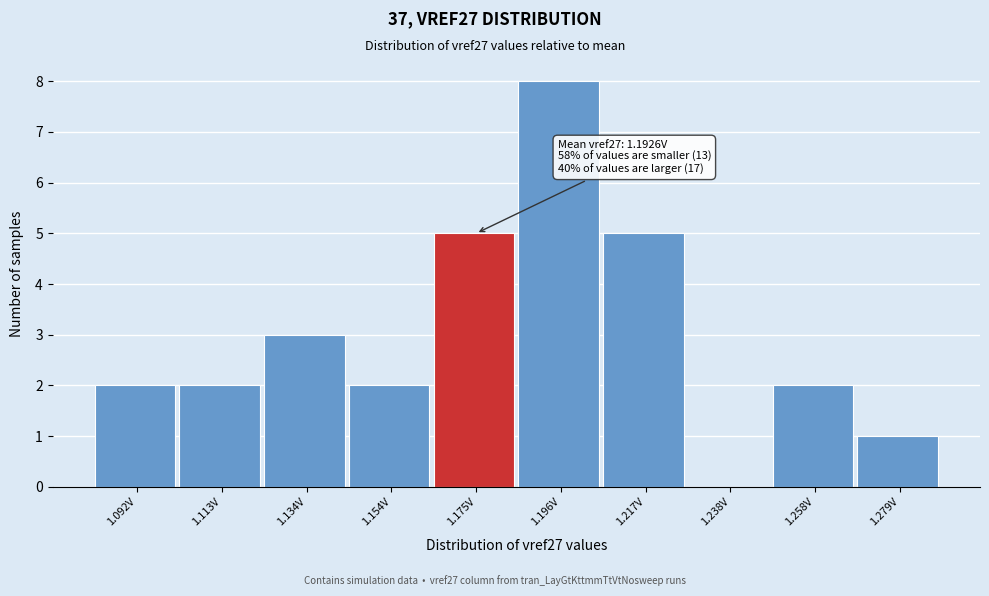

Reading left to right, what are all the values shown in this chart?

1.092V=2	1.113V=2	1.134V=3	1.154V=2	1.175V=5	1.196V=8	1.217V=5	1.238V=0	1.258V=2	1.279V=1